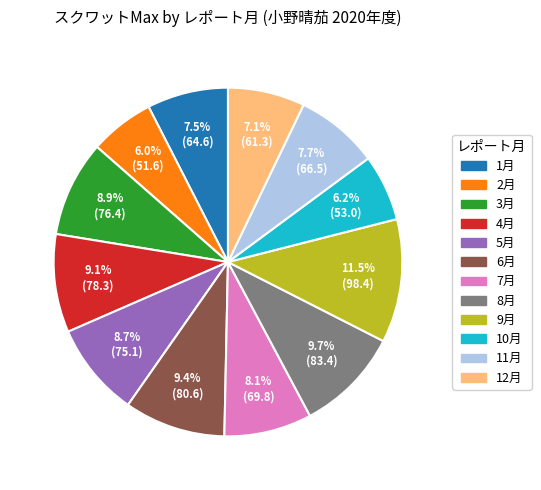

To the nearest percent, what is the average slice percentage?

8%